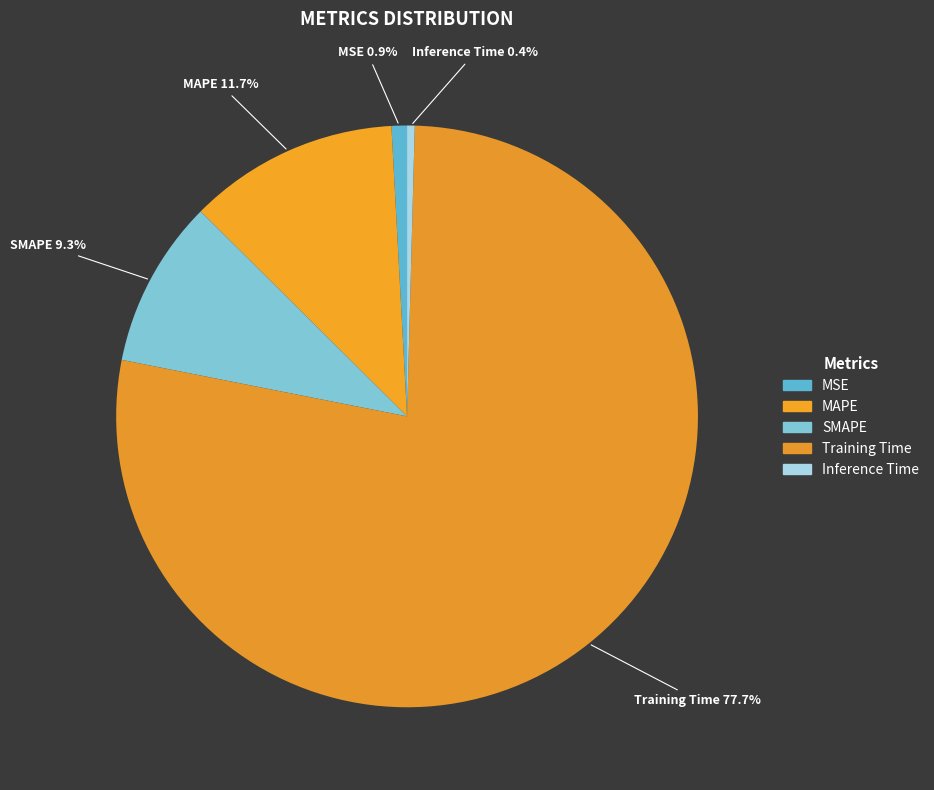

To the nearest percent, what portion does Training Time represent?

78%